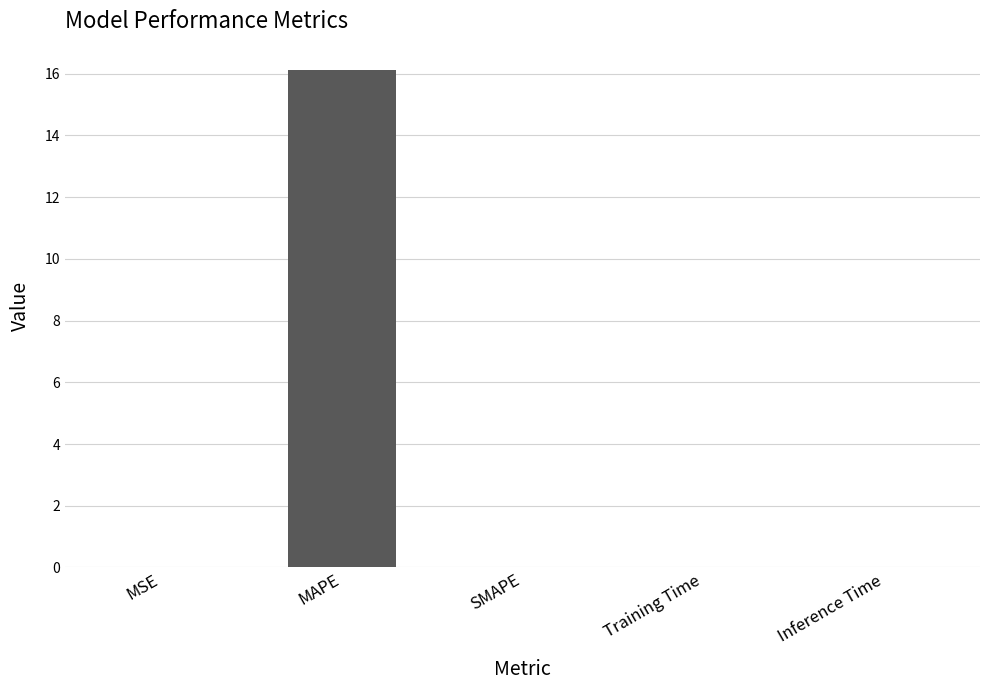

Does the chart contain stacked bars?

No